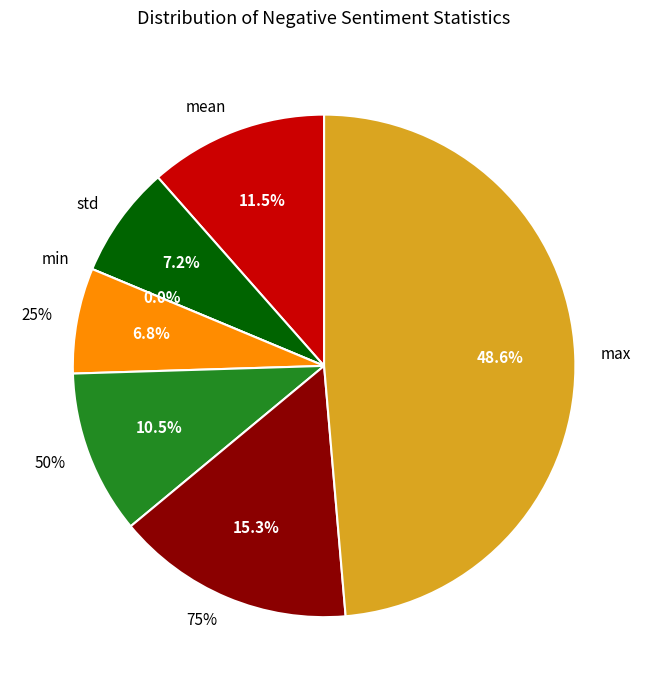

What percentage is the 50% slice, to the nearest percent?

11%